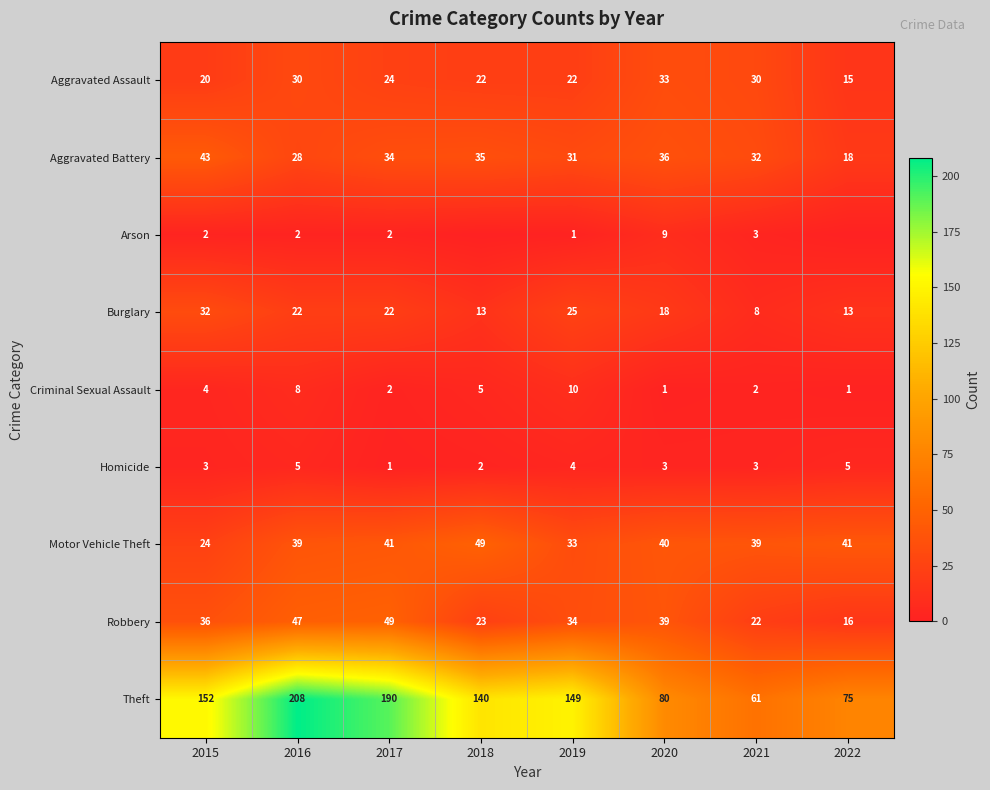

What is the difference between the highest and lowest values at 2020?

79